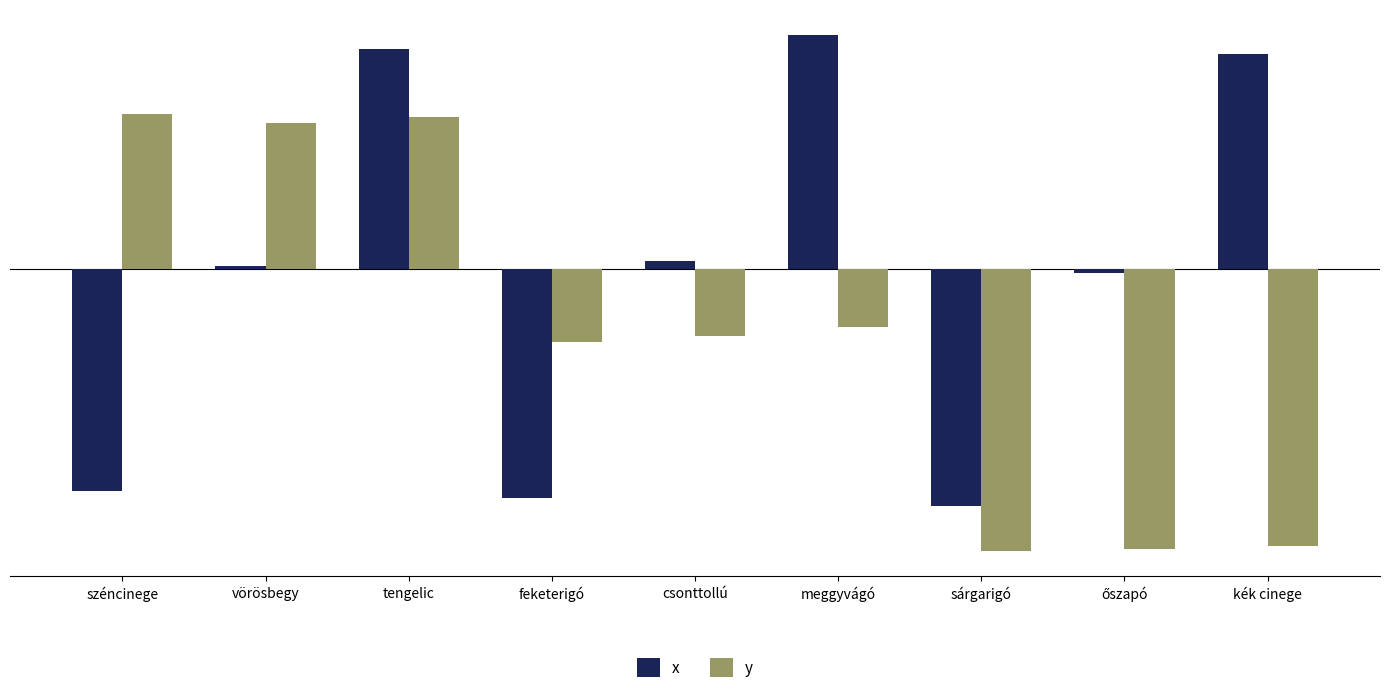

What is the spread (max minus min) of values at vörösbegy?

167